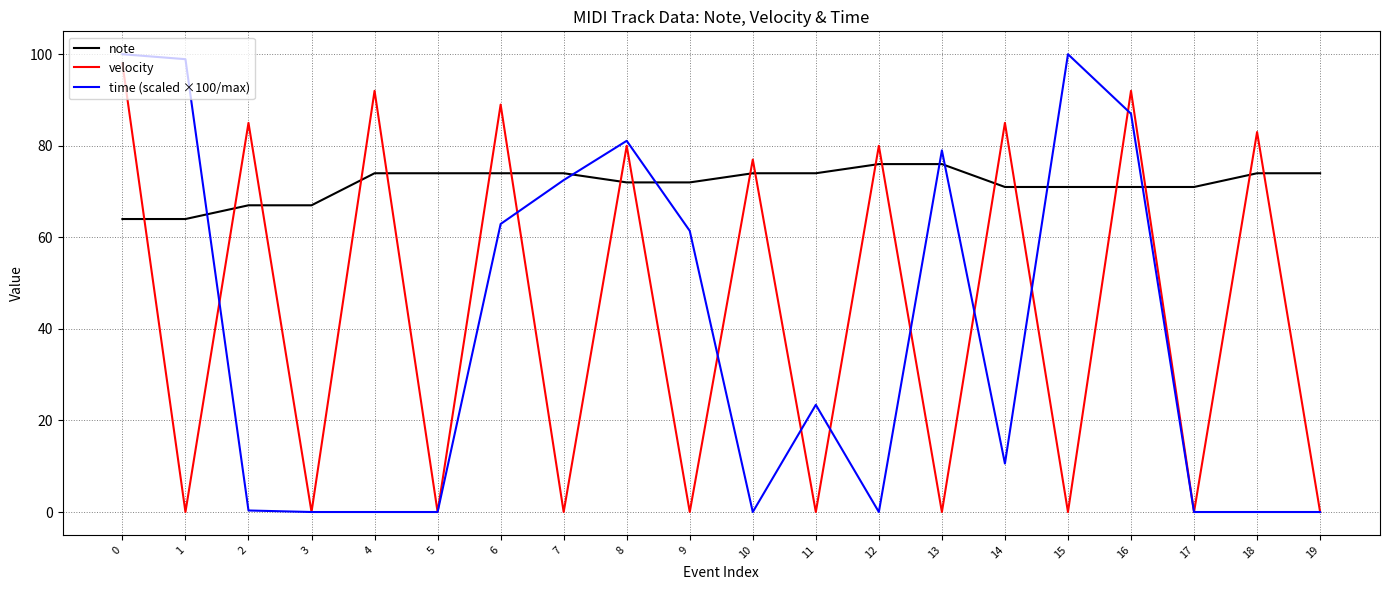

What is the maximum value shown in the chart?

100.0